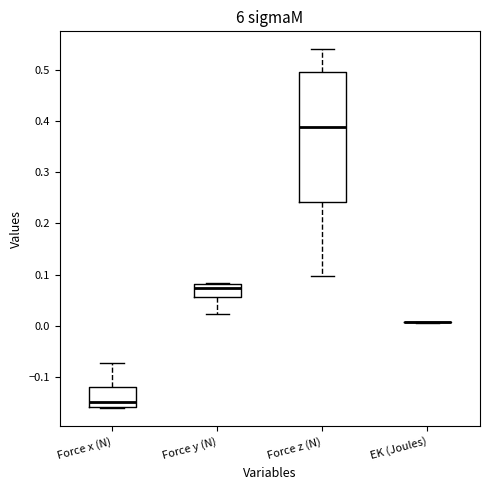

Where is the upper edge of the box for Force x (N) on the y-axis? The values are not printed on the chart, so give them approximately, as read against the axis.

-0.12